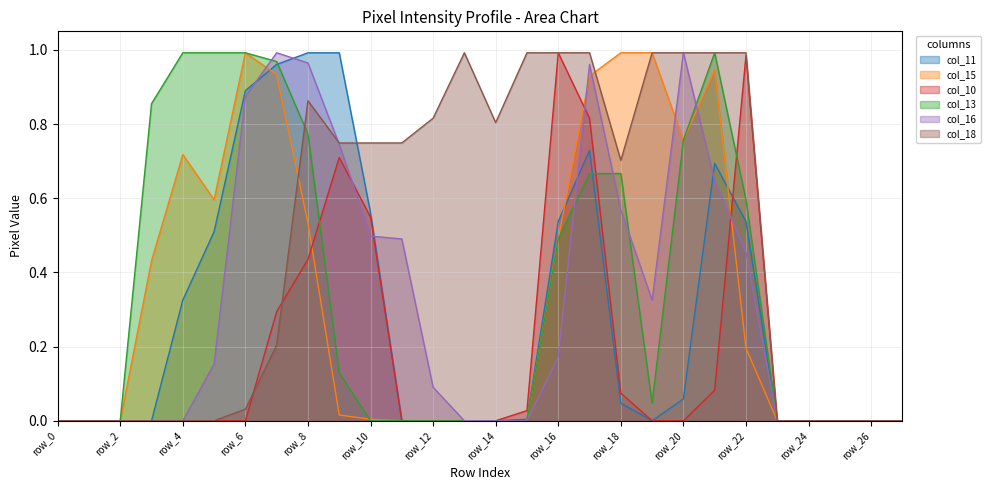

Which series has the largest range (max minus min)?

col_11